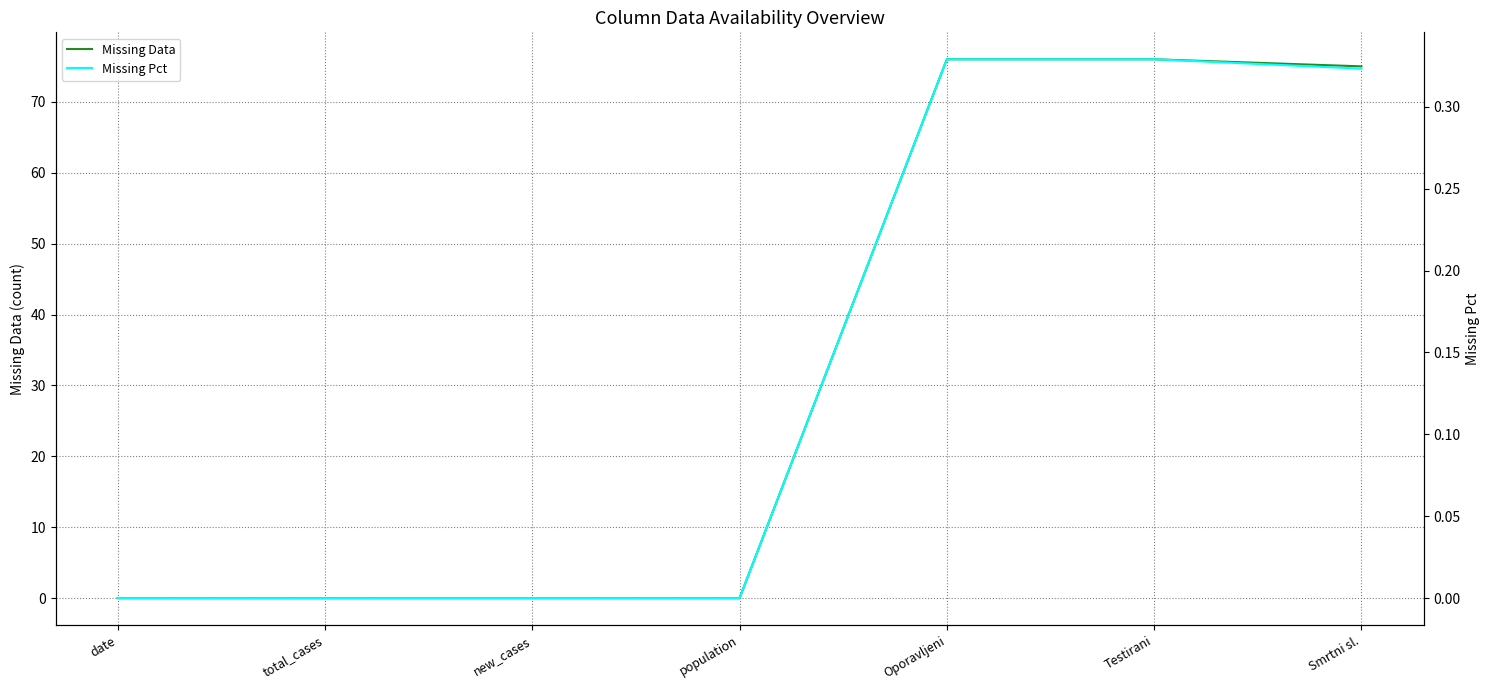

Is the value of Missing Data at date greater than the value of Missing Pct at Testirani?

No